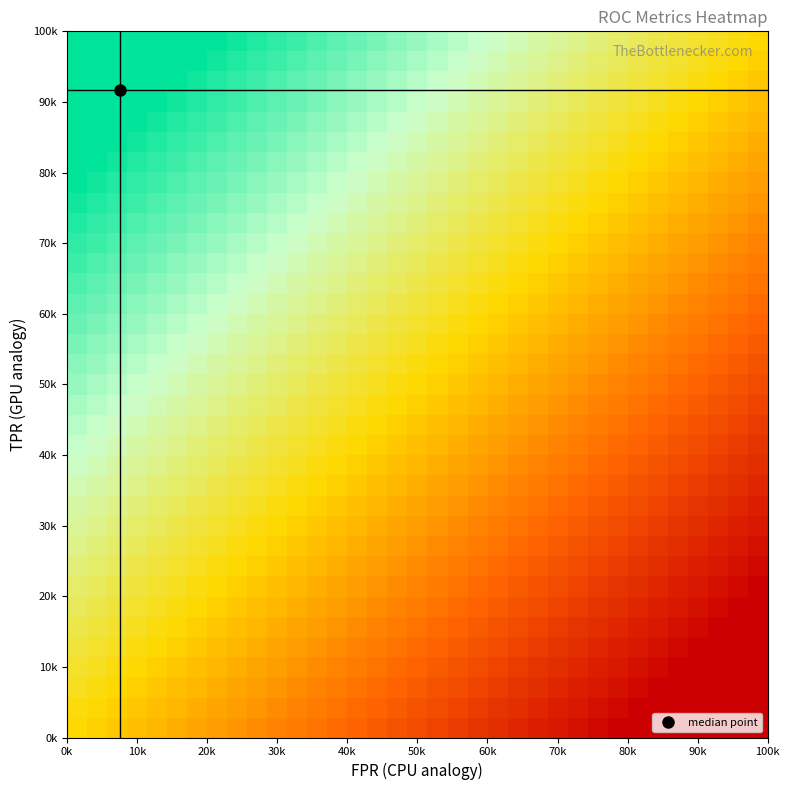

What is the maximum value shown in the chart?

1.0